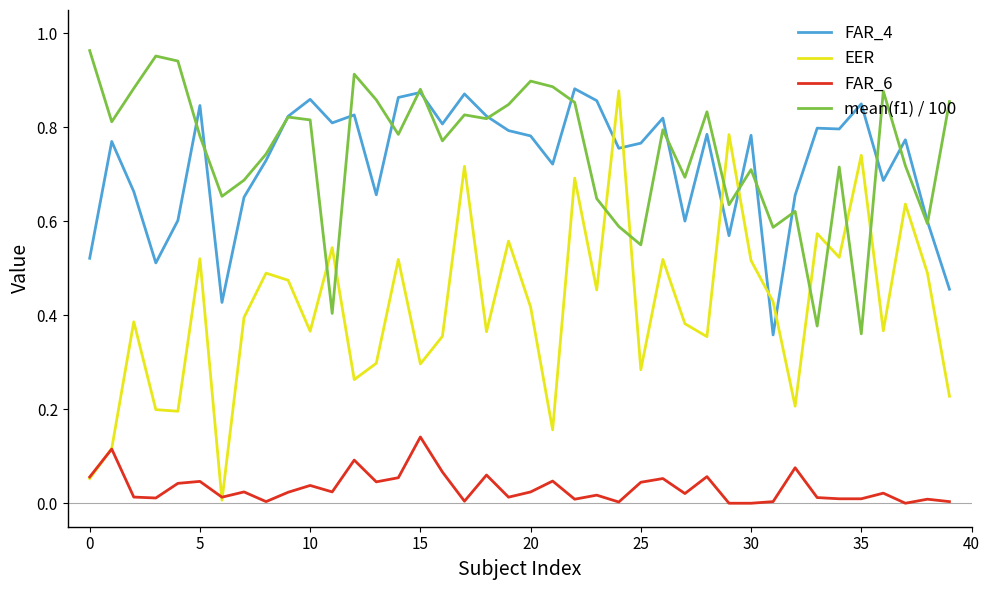

After their last crossing, which series has the higher values: EER or mean(f1) / 100?

mean(f1) / 100